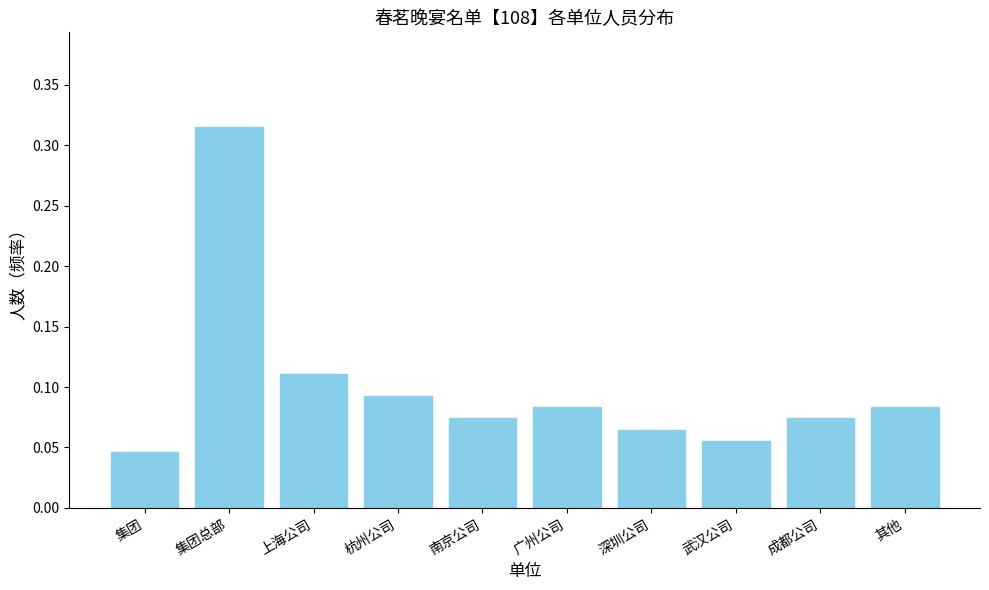

What is the sum of all values?

1.0